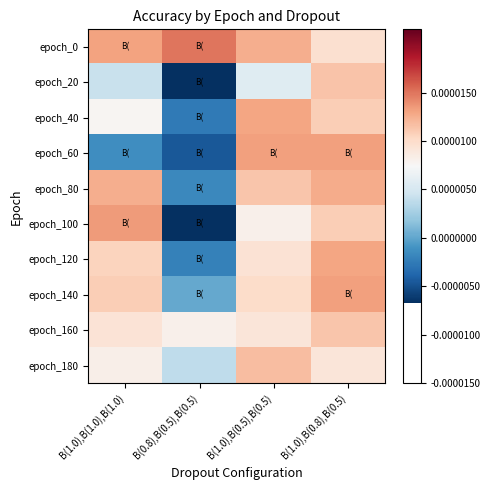

Which series has the largest range (max minus min)?

epoch_100